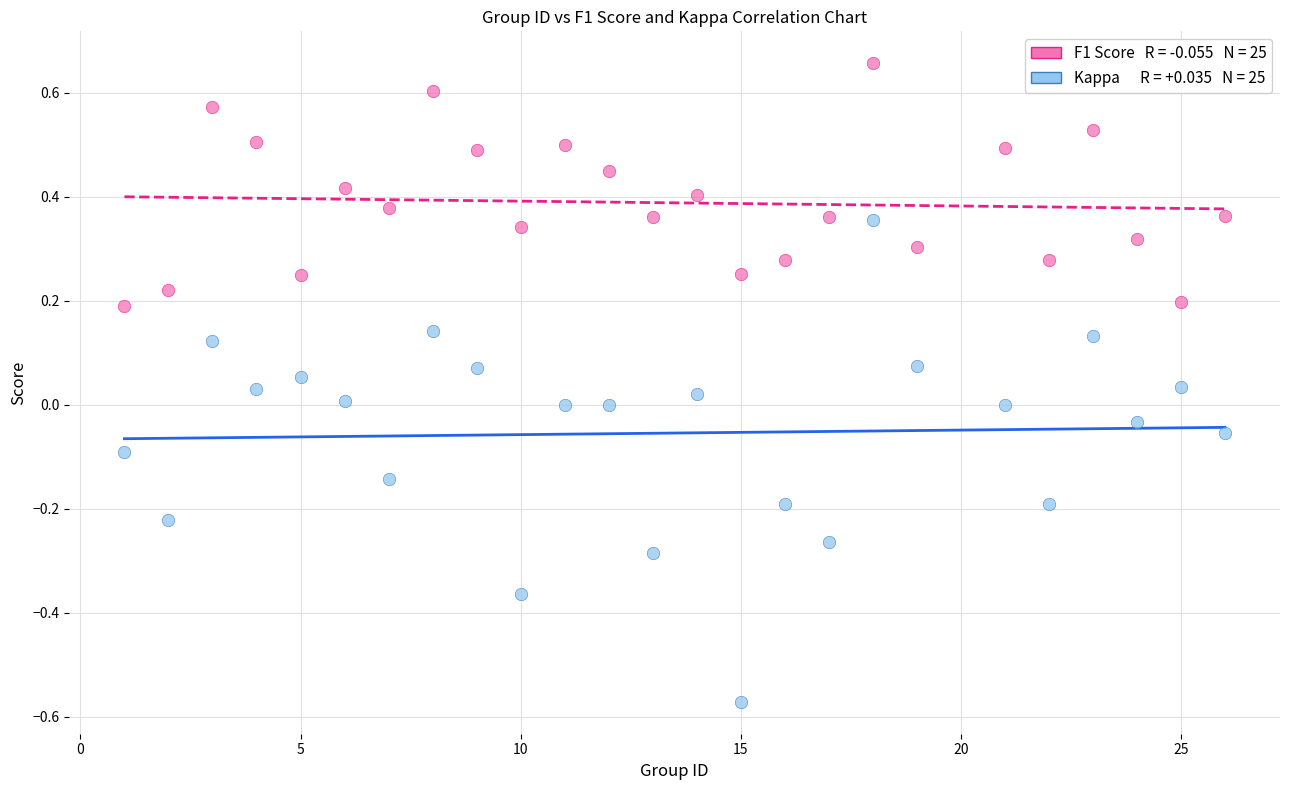

Across all data points, what is the range of X values (max minus min)?

25.0